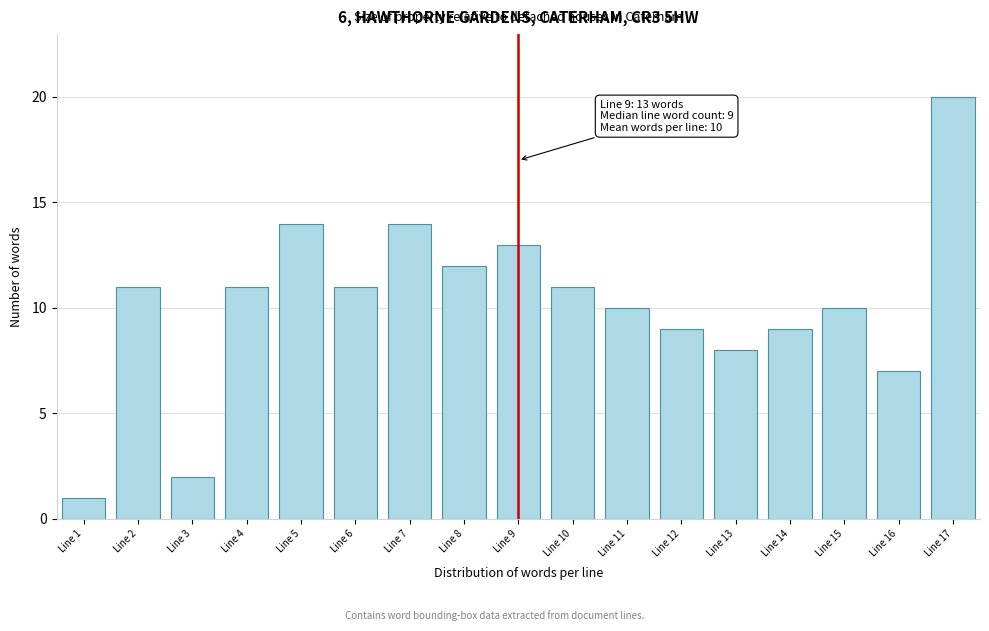

Reading left to right, transcribe all the data shown in this chart.

Line 1=1	Line 2=11	Line 3=2	Line 4=11	Line 5=14	Line 6=11	Line 7=14	Line 8=12	Line 9=13	Line 10=11	Line 11=10	Line 12=9	Line 13=8	Line 14=9	Line 15=10	Line 16=7	Line 17=20